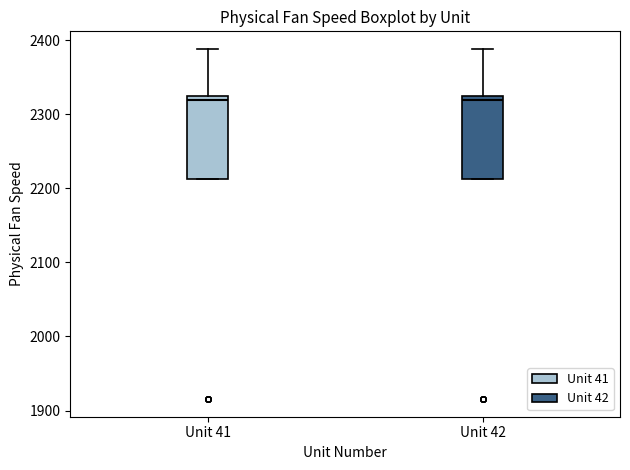

Where is the lower edge of the box for Unit 42 on the y-axis? The values are not printed on the chart, so give them approximately, as read against the axis.

2210